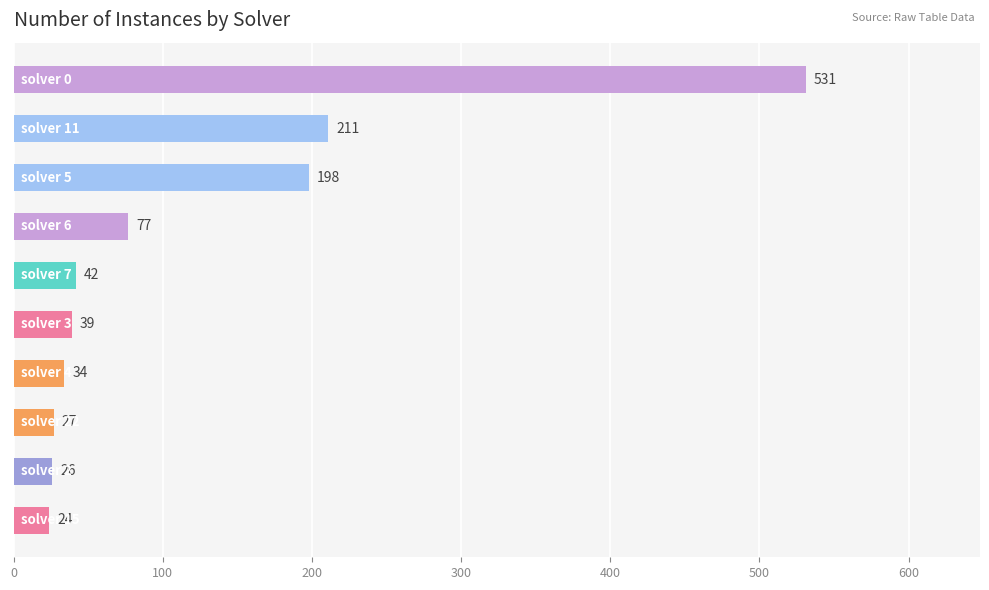

What is the greatest value displayed?

531